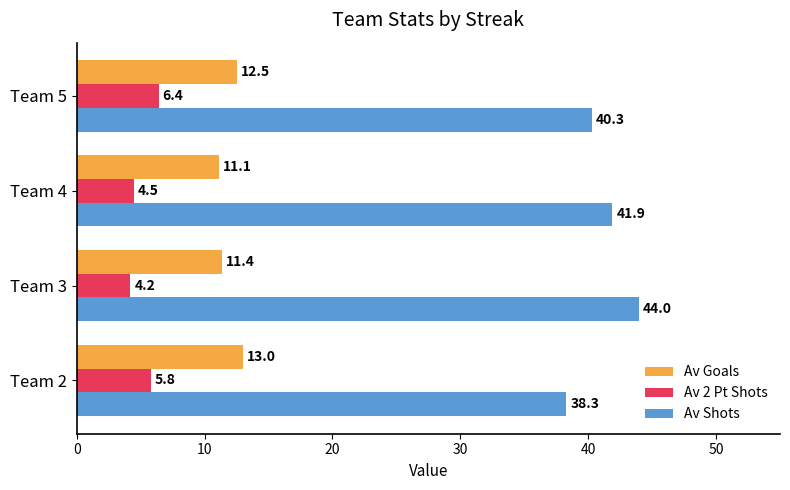

At which label is Av 2 Pt Shots closest to 5?

Team 4